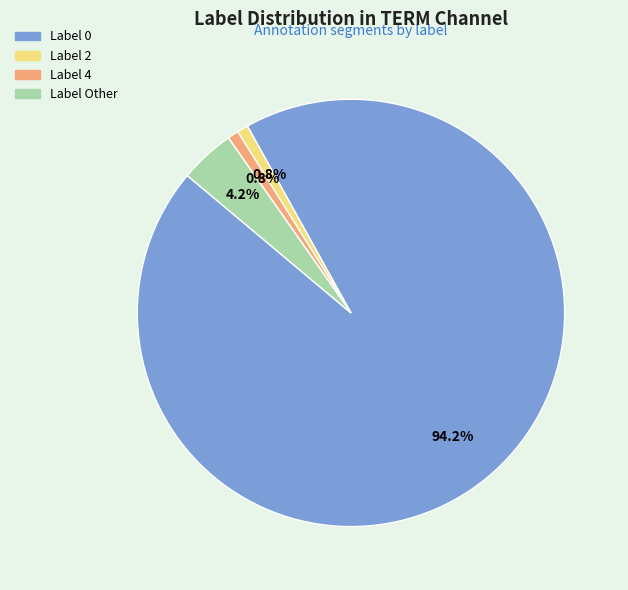

Is there a majority slice in this chart?

Yes